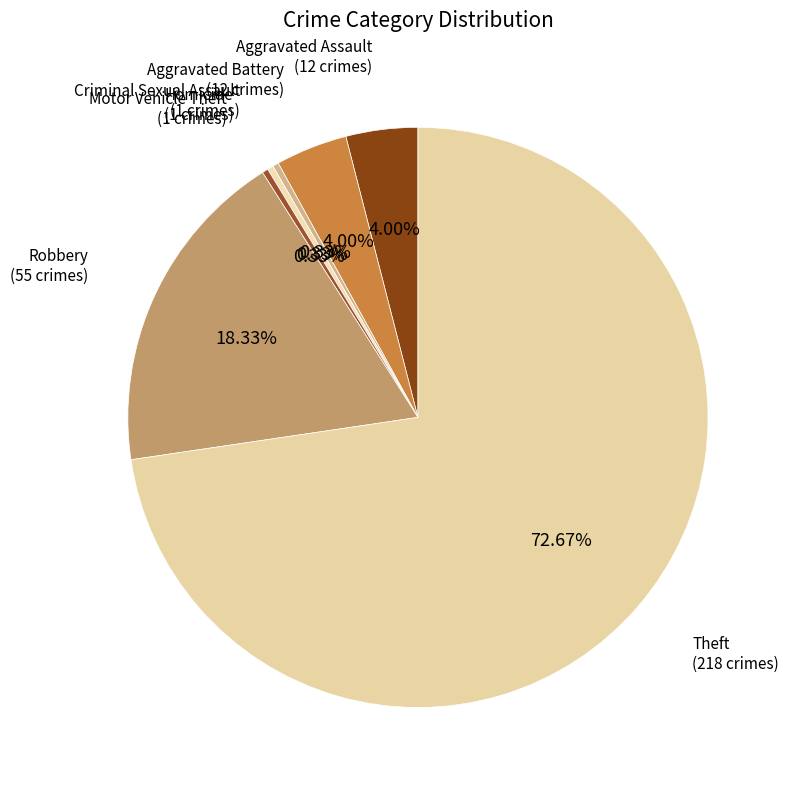

Which slice is the largest?

Theft